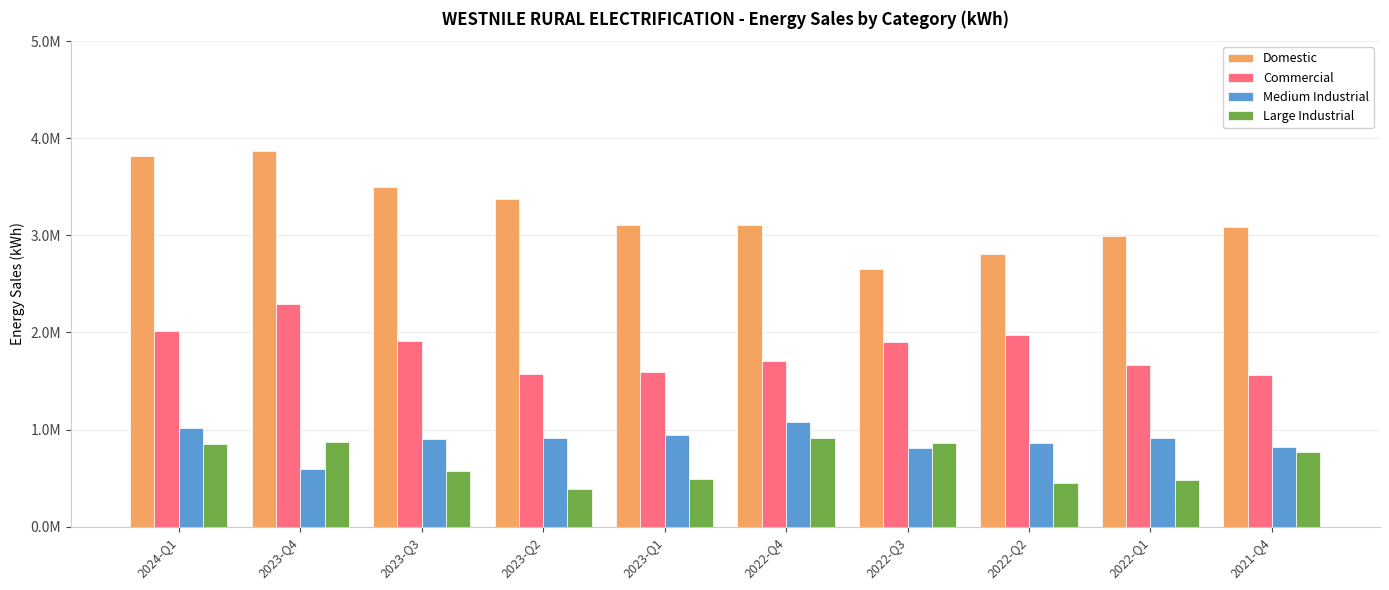

What are all the series names shown in the legend?

Domestic, Commercial, Medium Industrial, Large Industrial